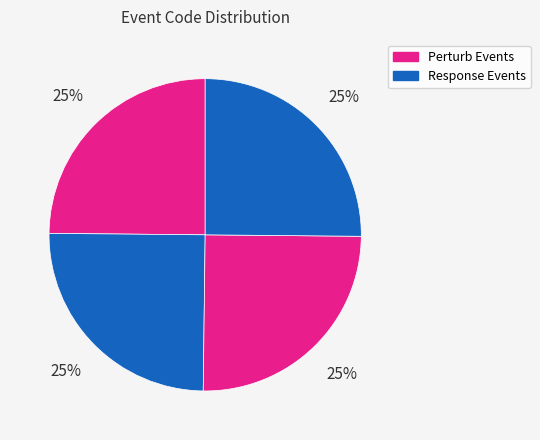

How many segments does this pie chart have?

4